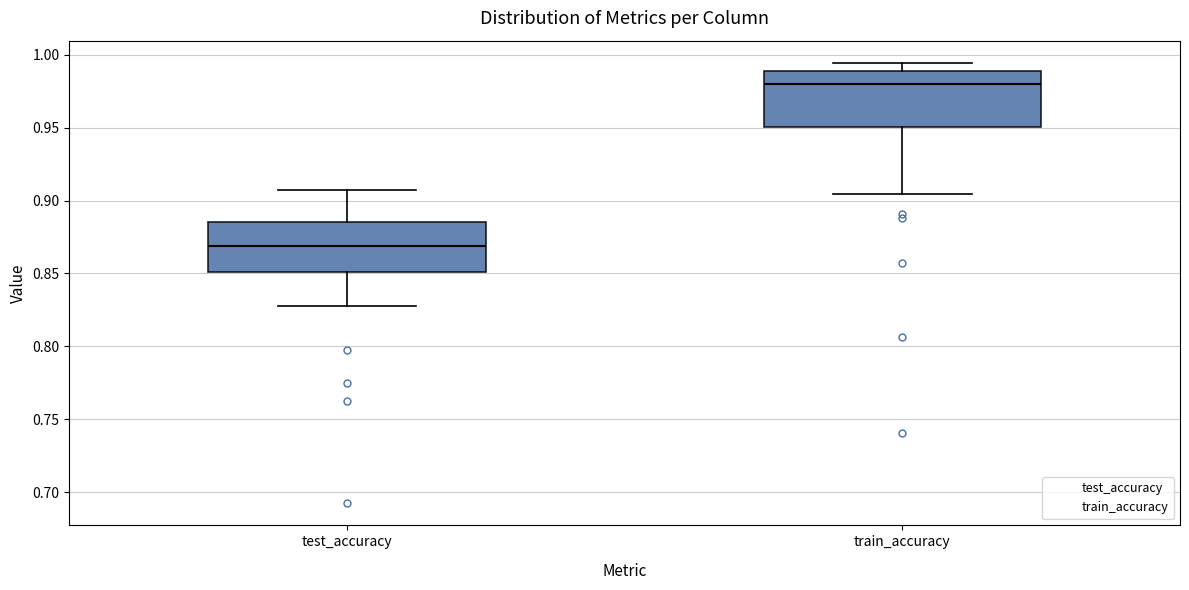

Which box's median line is the highest?

train_accuracy